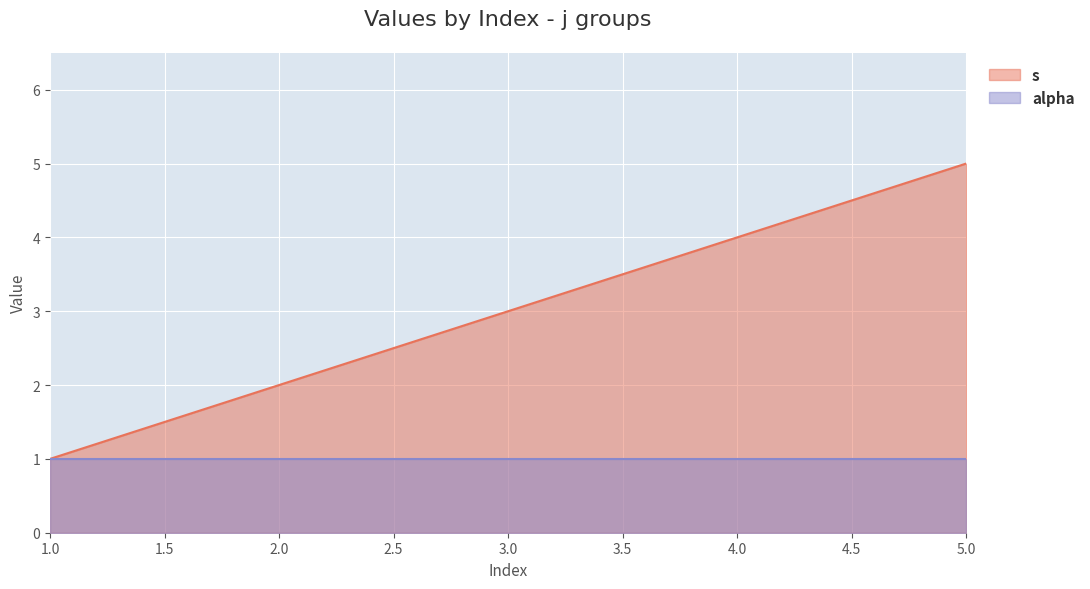

What is the ratio of the value at 3 to the value at 1?

3.0